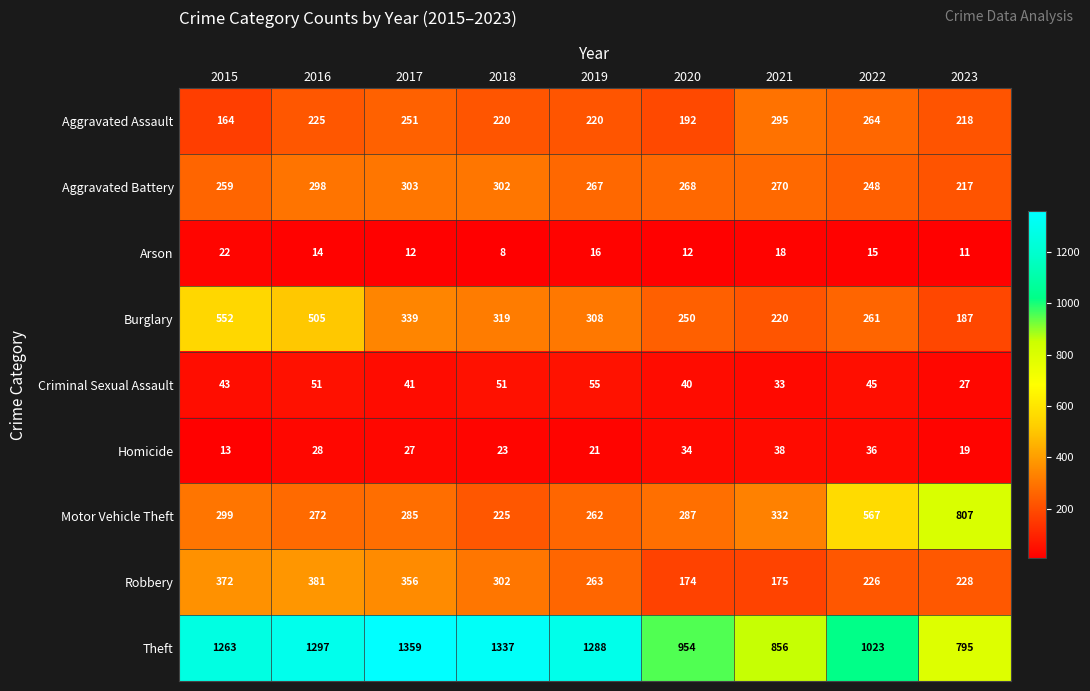

Is it true that Homicide equals 23 at 2018?

True